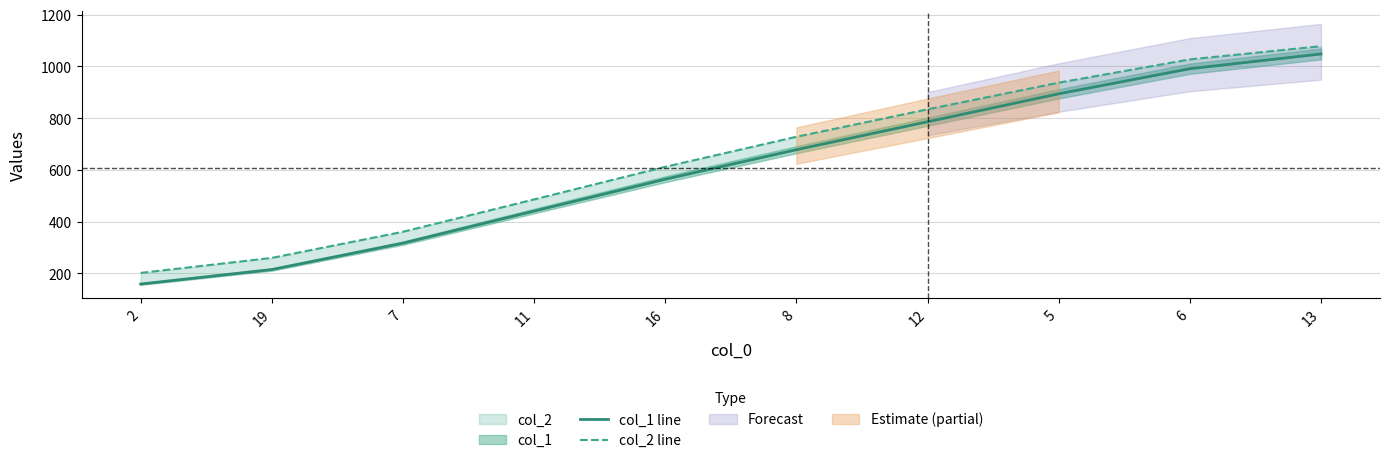

True or false: col_1 line and col_2 line intersect in this chart.

False